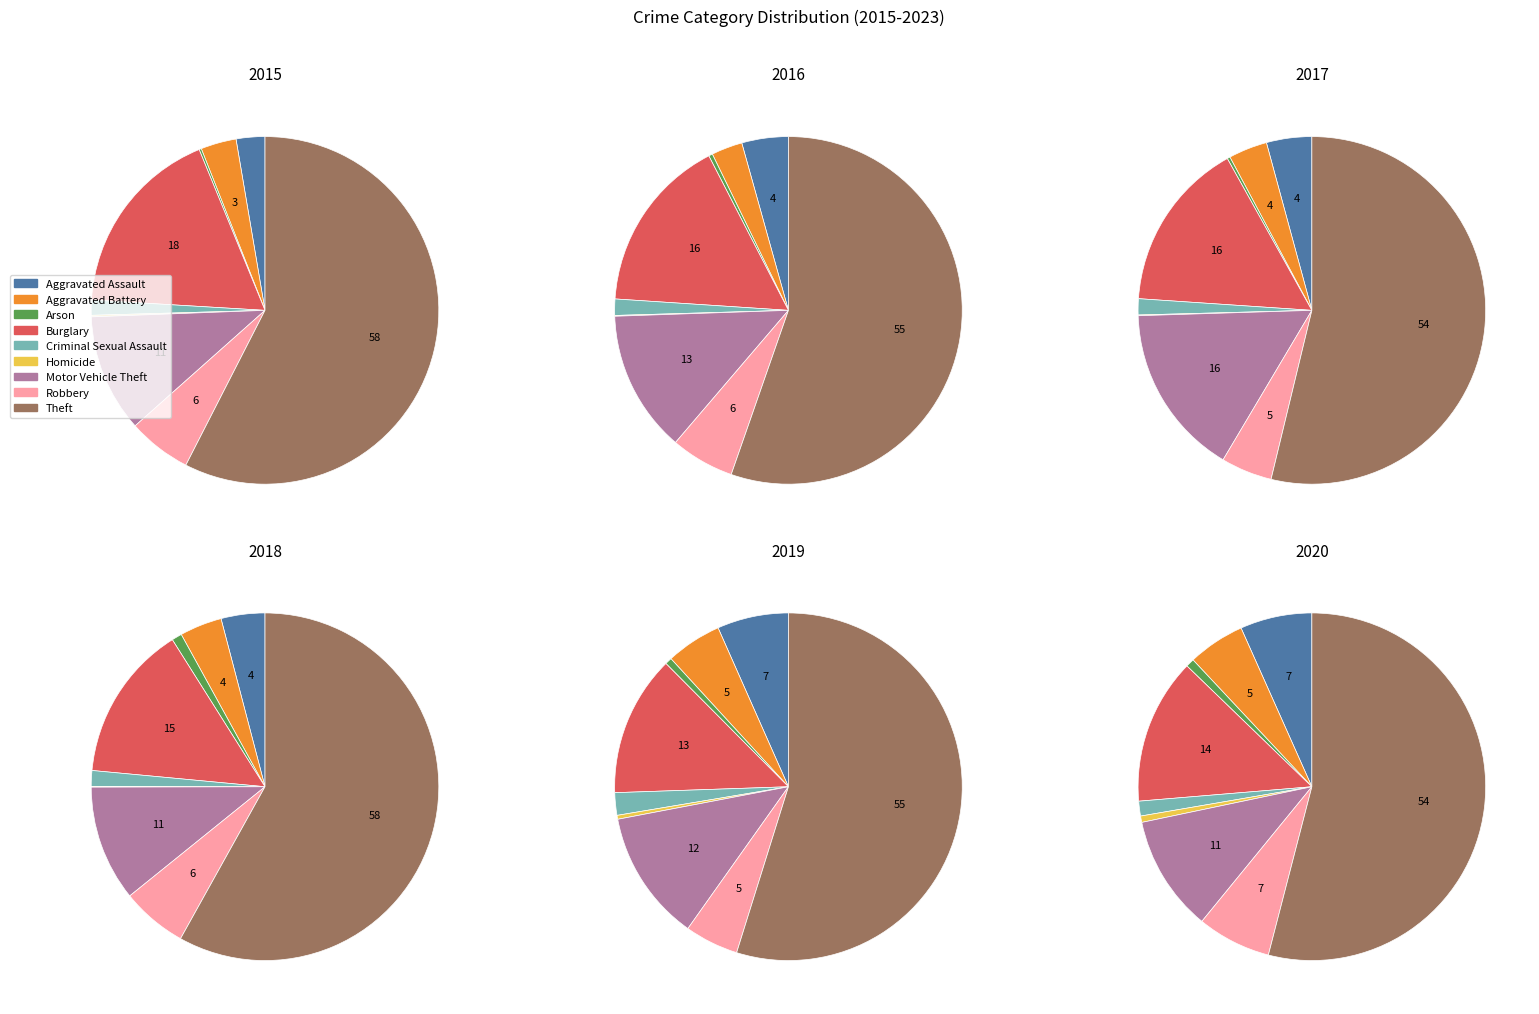

Which slice is the smallest?

Homicide